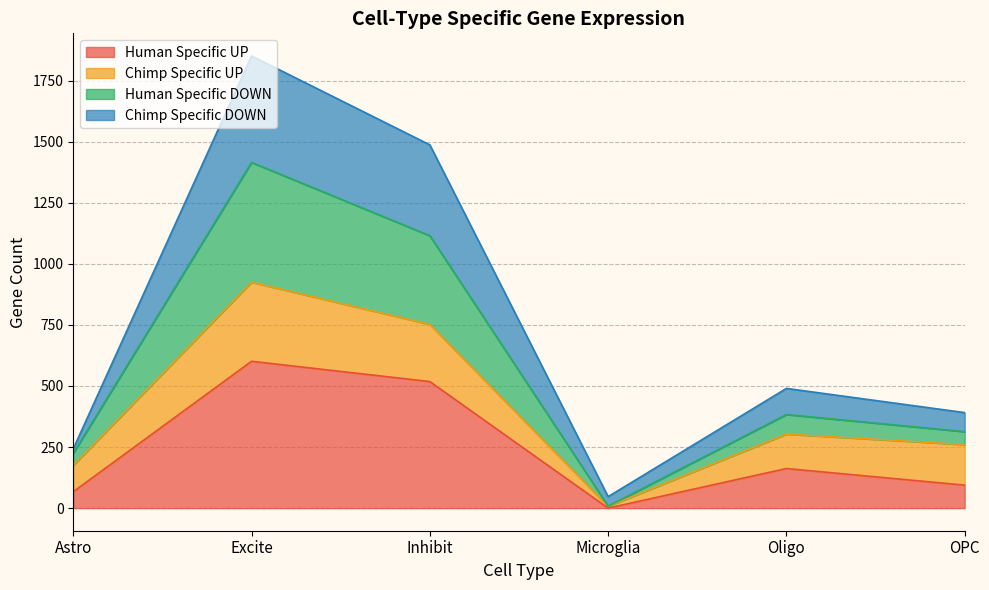

Does the chart display data point markers on the line(s)?

No